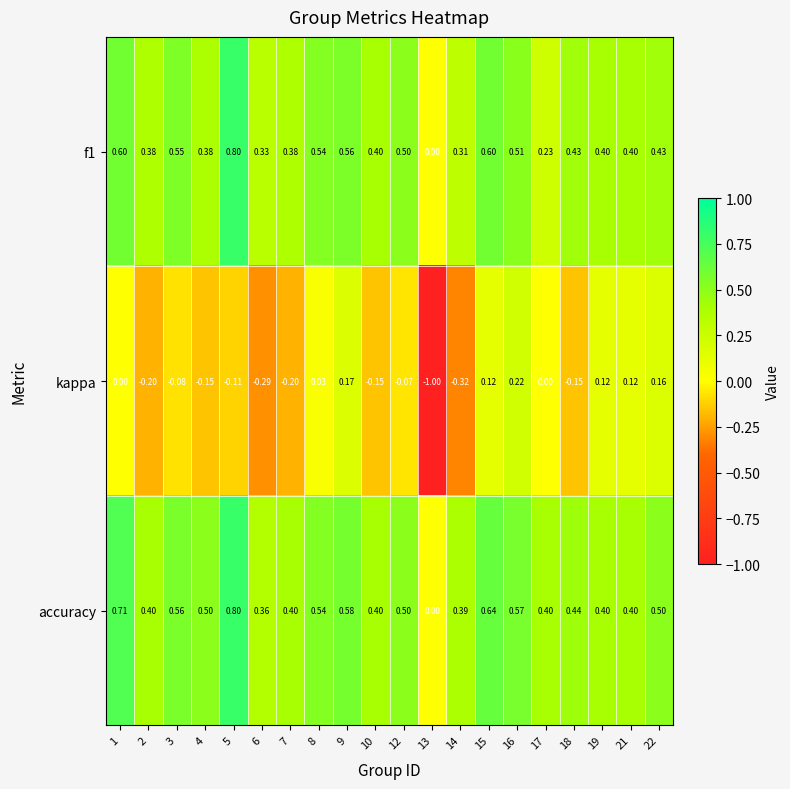

How many distinct data groups are displayed?

3